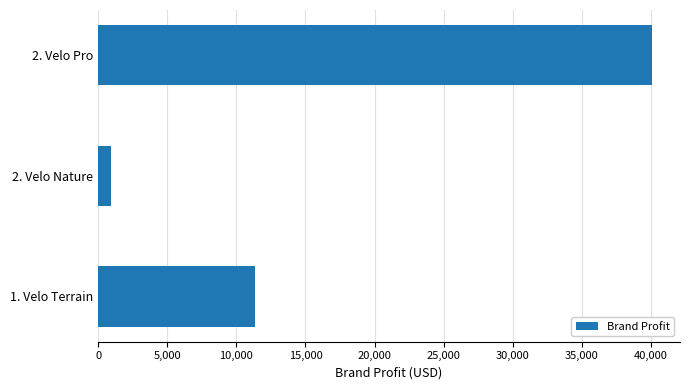

What is the value of the 1st bar from the top?

40087.6